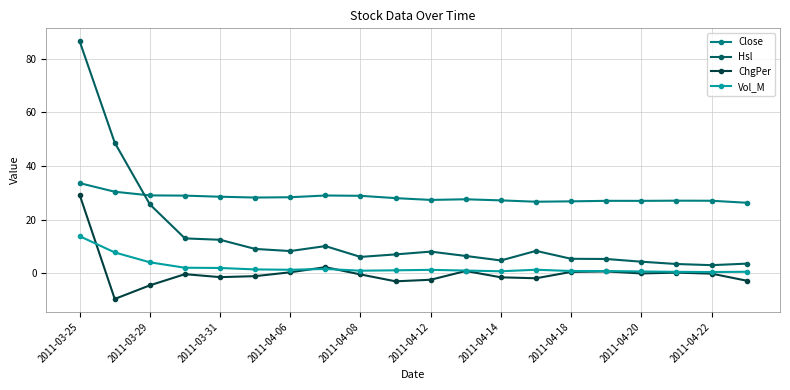

True or false: Hsl and ChgPer intersect in this chart.

False